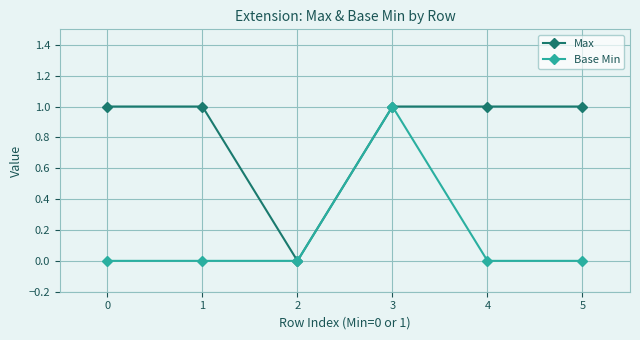

Count the number of data series in this chart.

2